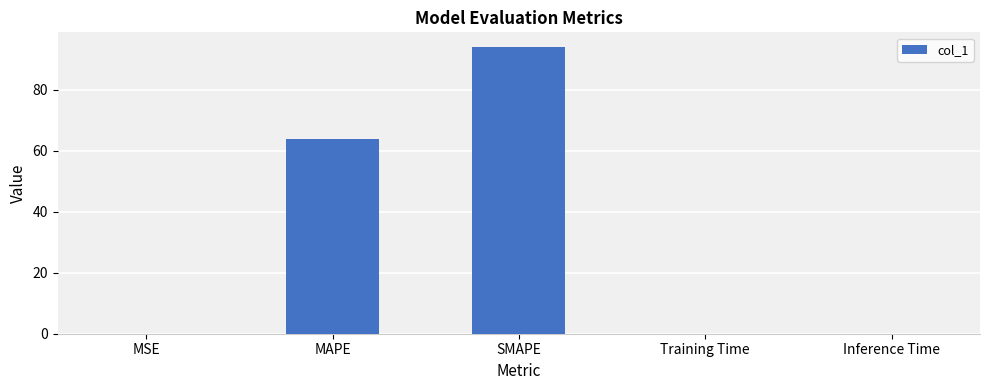

What is the sum of all values?

158.2